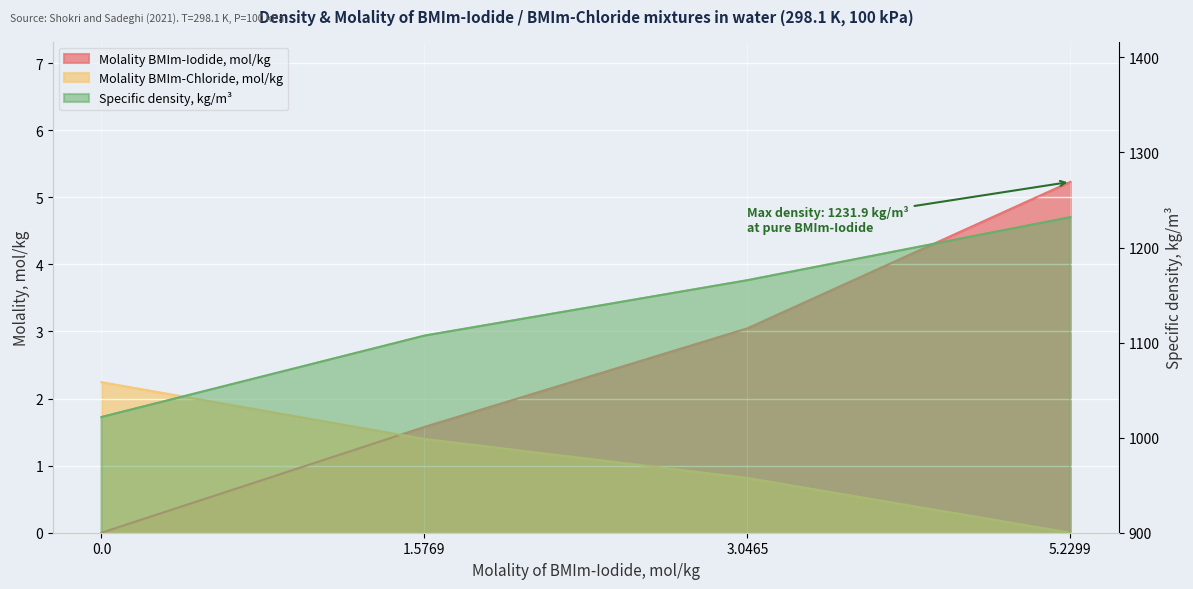

What is the difference between the second highest and second lowest values in the Molality BMIm-Chloride, mol/kg series?

0.6